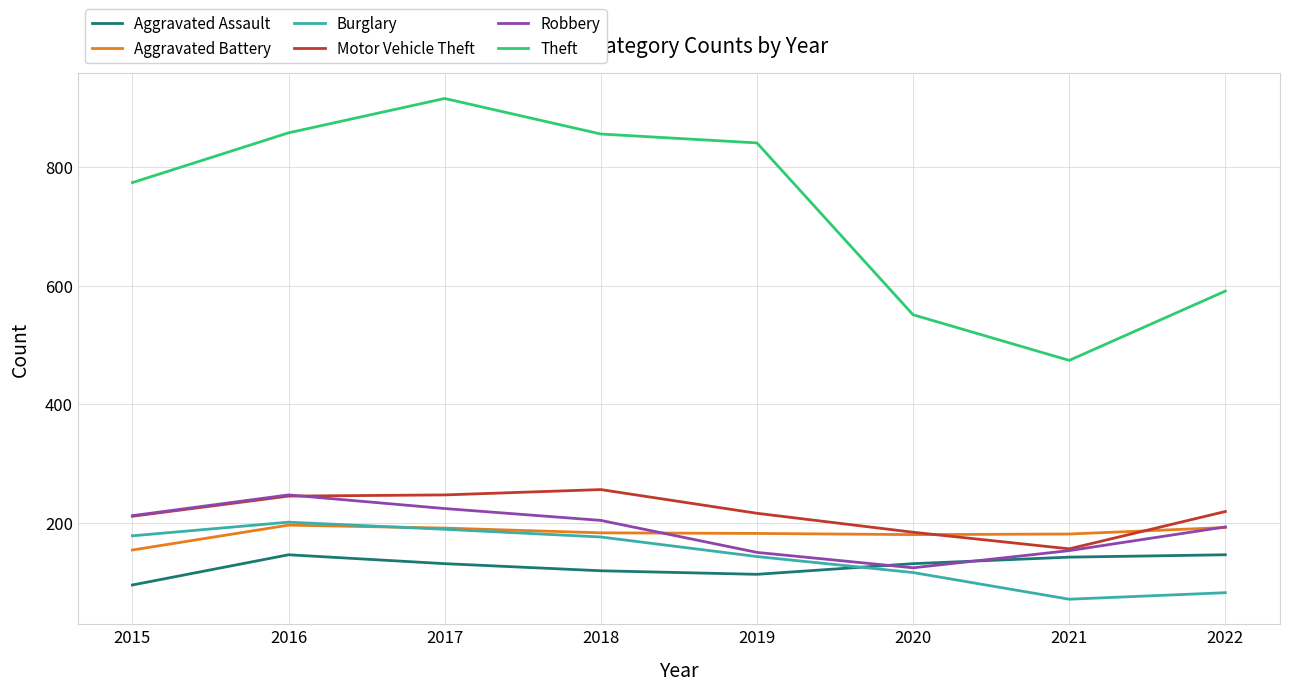

Which category has the highest value in the Motor Vehicle Theft series?

2018